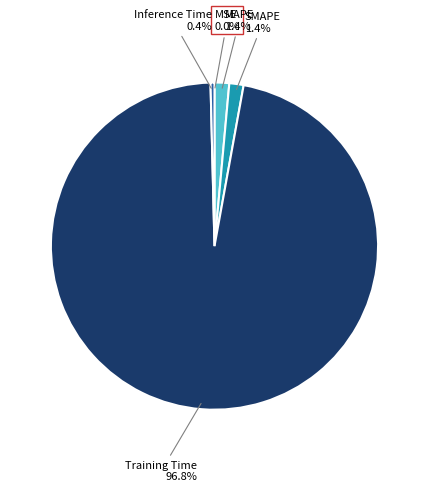

Is there any slice that represents more than half of the pie?

Yes